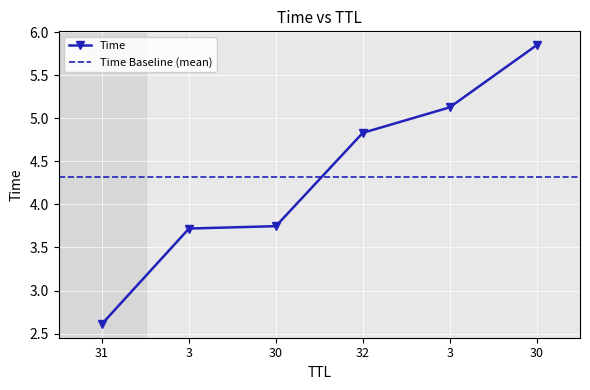

Which has a higher value, 31 or 30?

30